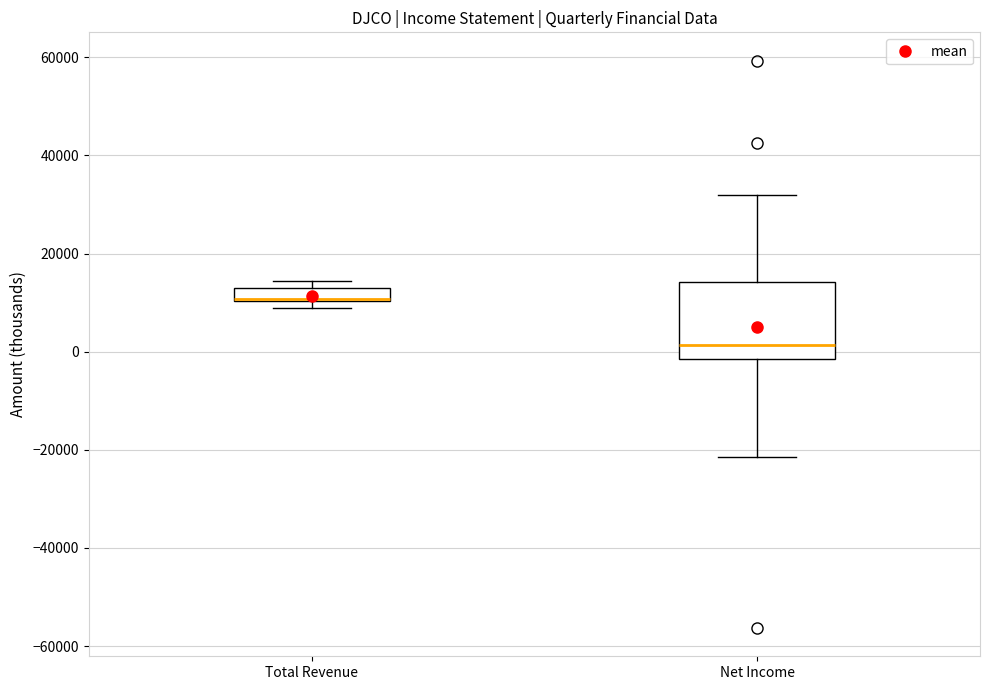

Where is the upper edge of the box for Net Income on the y-axis? The values are not printed on the chart, so give them approximately, as read against the axis.

14000